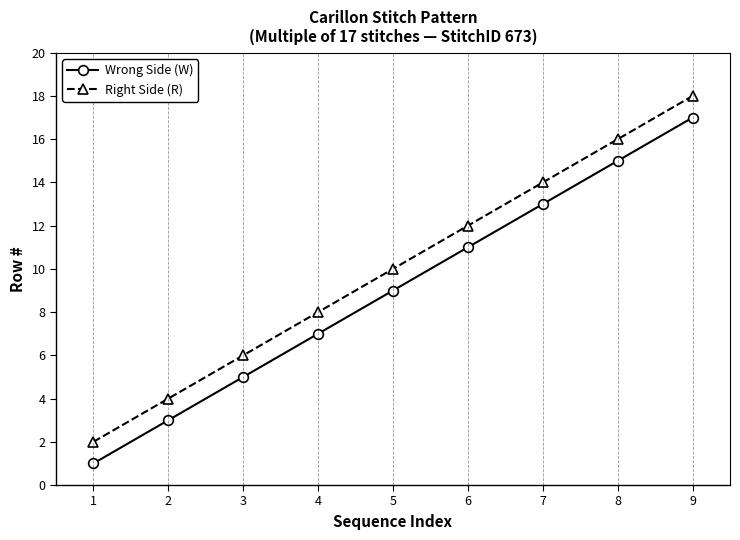

How many data points does each series have?

9